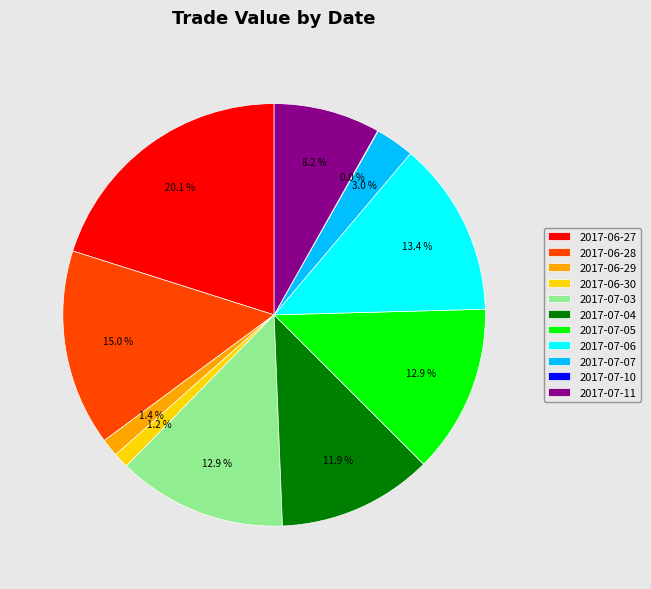

To the nearest percent, what portion does 2017-06-28 represent?

15%